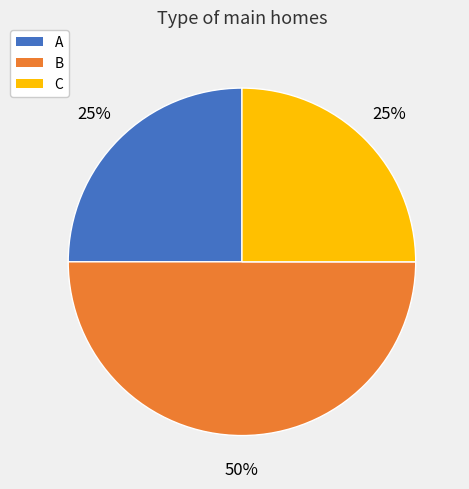

Which slice is the largest?

B